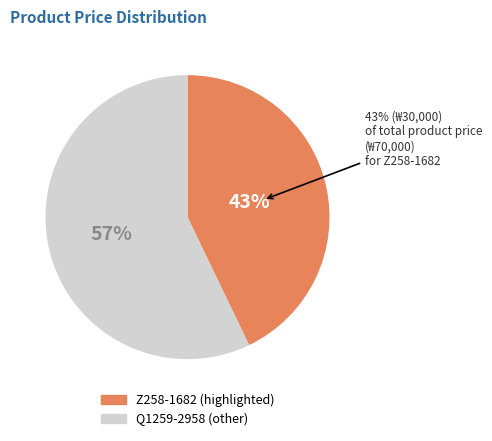

Which slice is the largest?

Q1259-2958